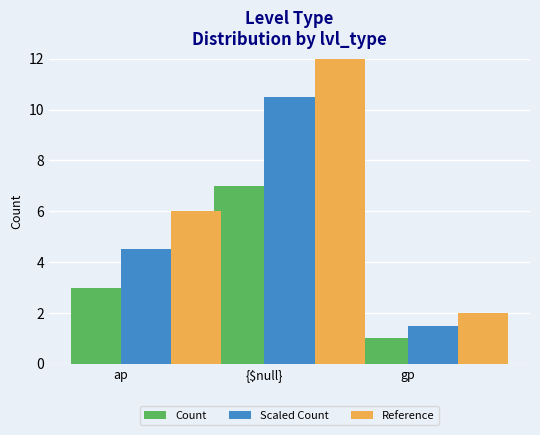

How many values in the Reference series exceed 6?

1